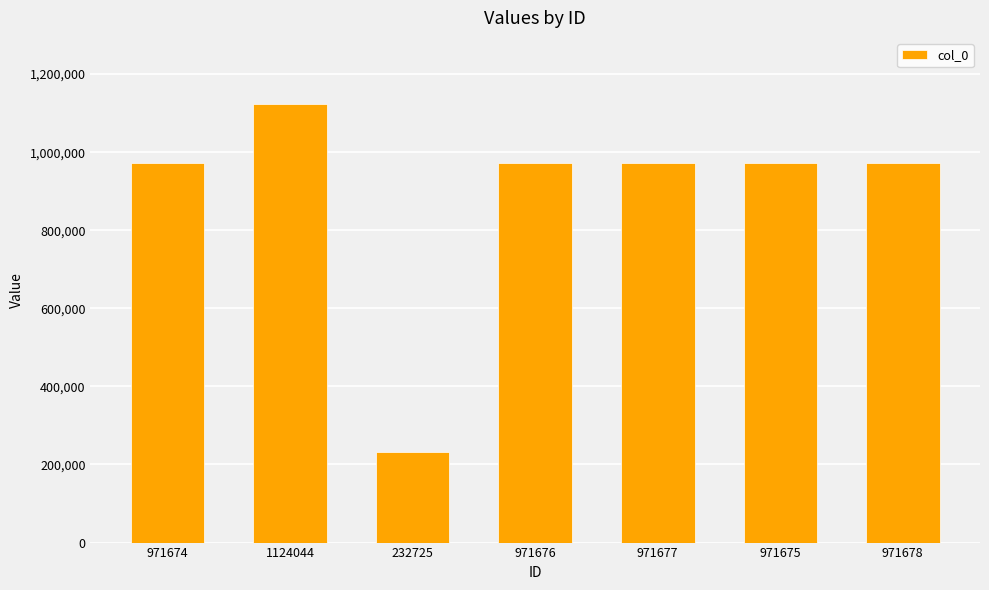

How many values are below 971676?

3